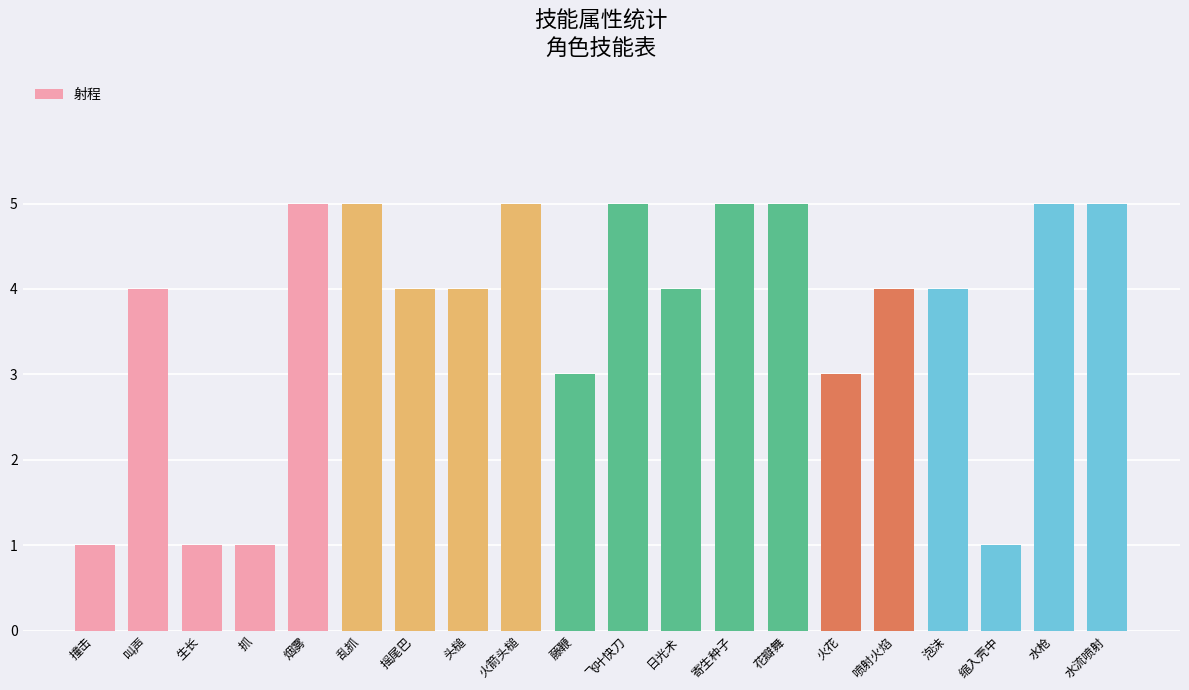

The chart shows a value of 1 at 泡沫. True or false?

False